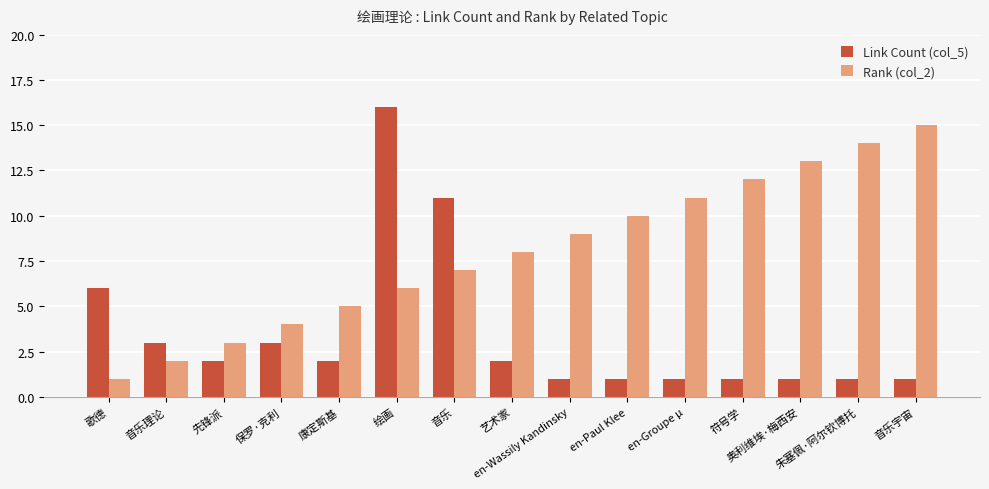

Reading left to right, extract all data points from this chart.

Link Count (col_5): 6	3	2	3	2	16	11	2	1	1	1	1	1	1	1
Rank (col_2): 1	2	3	4	5	6	7	8	9	10	11	12	13	14	15